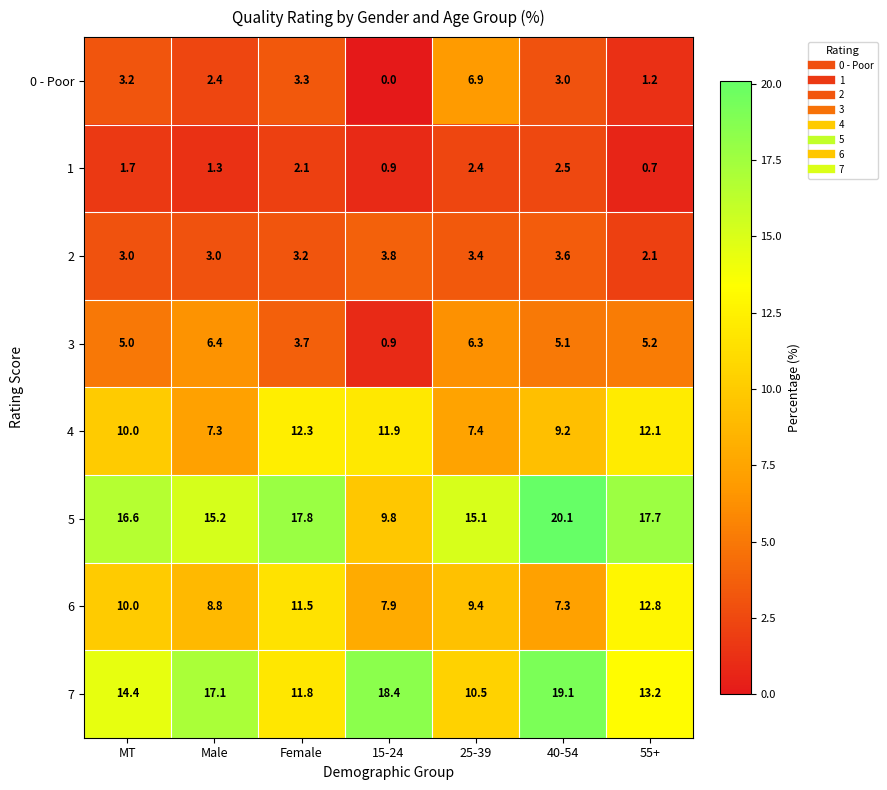

Which category has the lowest value across all series?

15-24